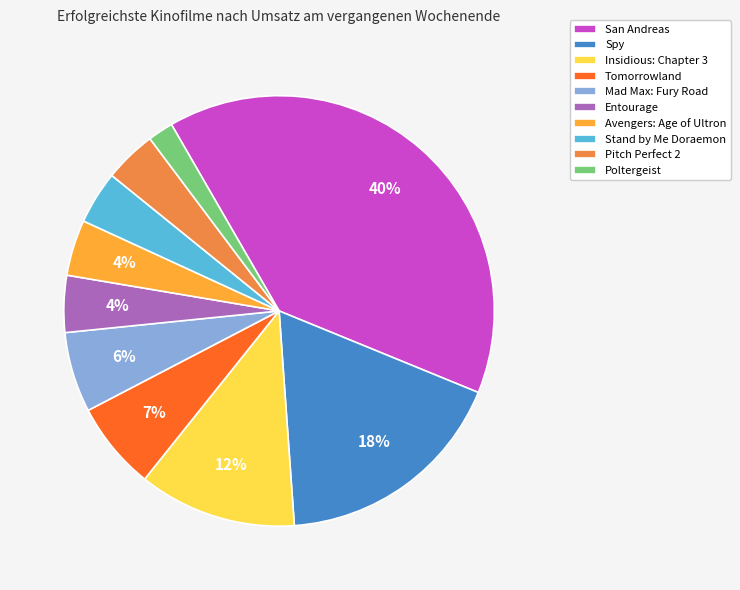

Which category has the smallest portion of the pie?

Poltergeist